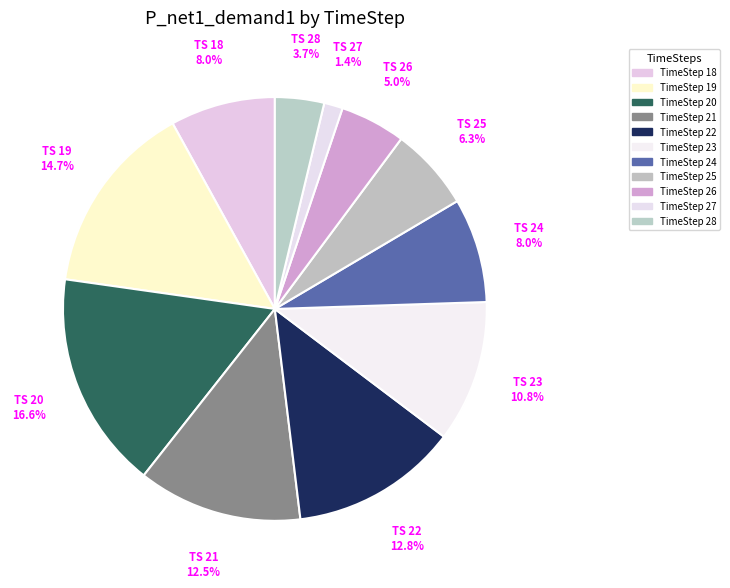

Count the number of slices in the pie.

11